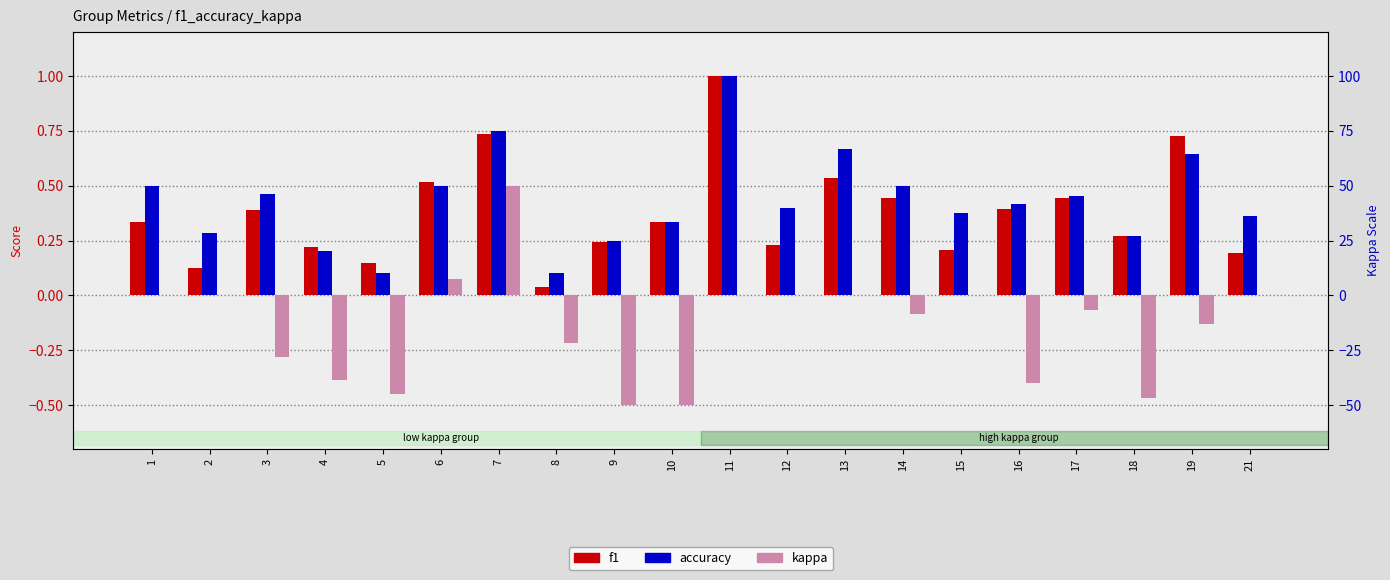

What is the average value of the f1 series?

0.4